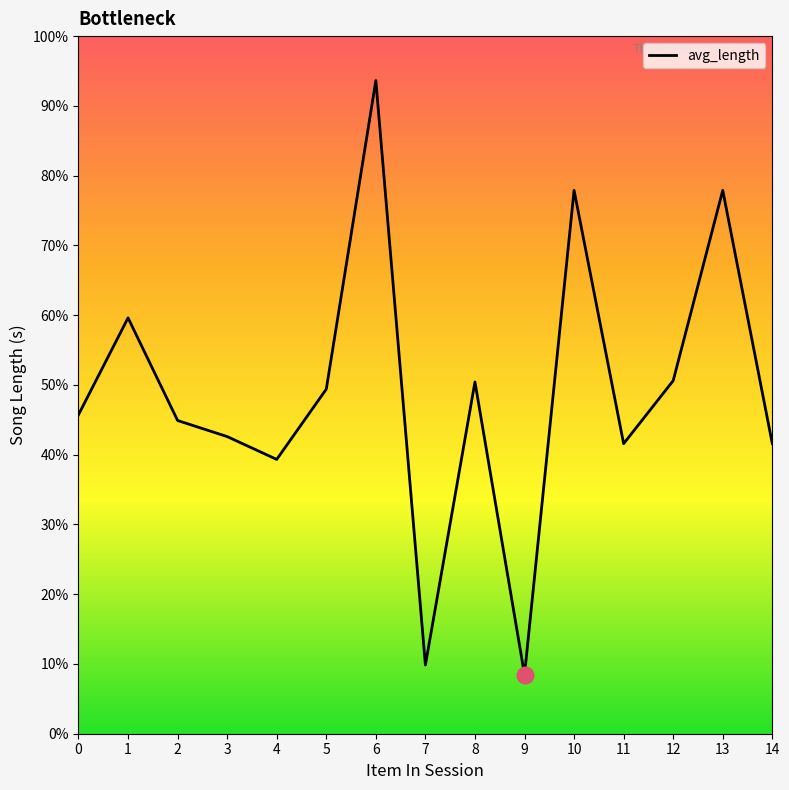

What is the sum of the values at 14 and 6?

608.5